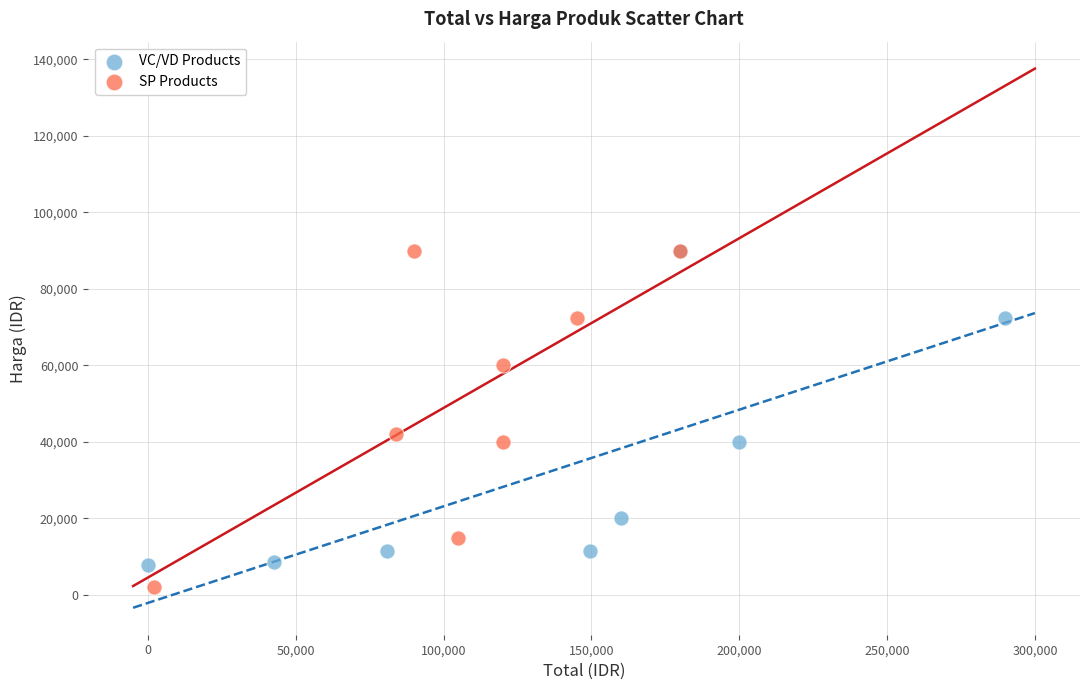

What are all the series names shown in the legend?

VC/VD Products, SP Products